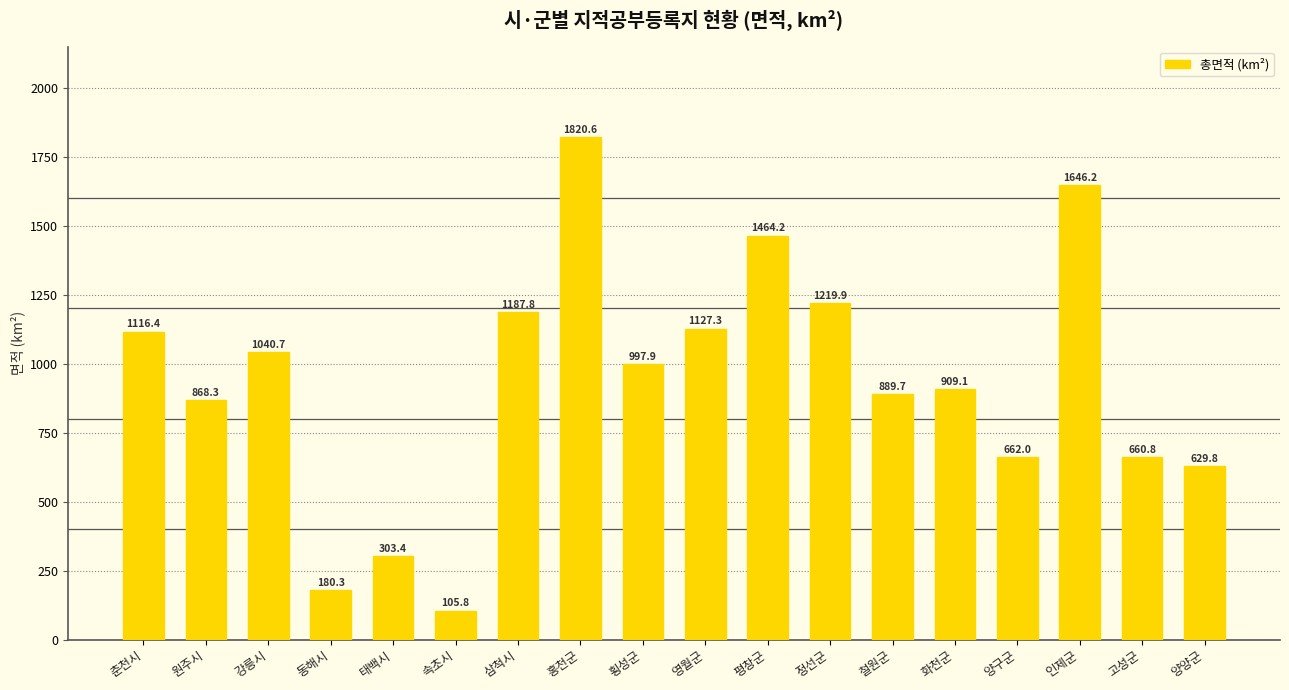

How many categories are shown in the chart?

18